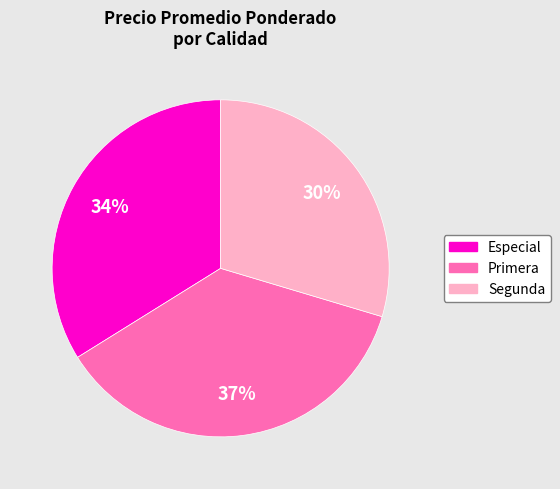

True or false: Primera accounts for 37% of the total.

True